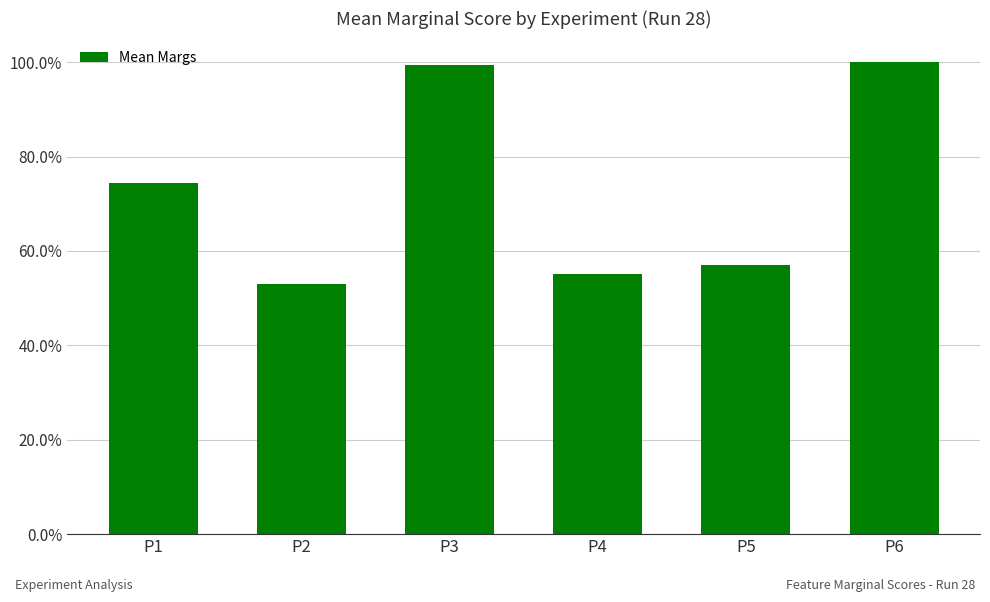

Are the bars horizontal?

No